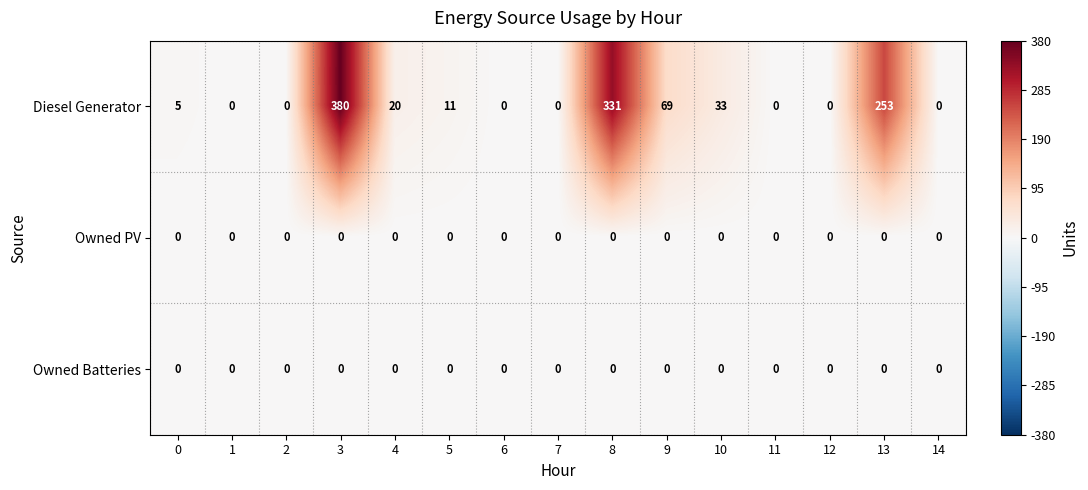

How many categories are shown in the chart?

15